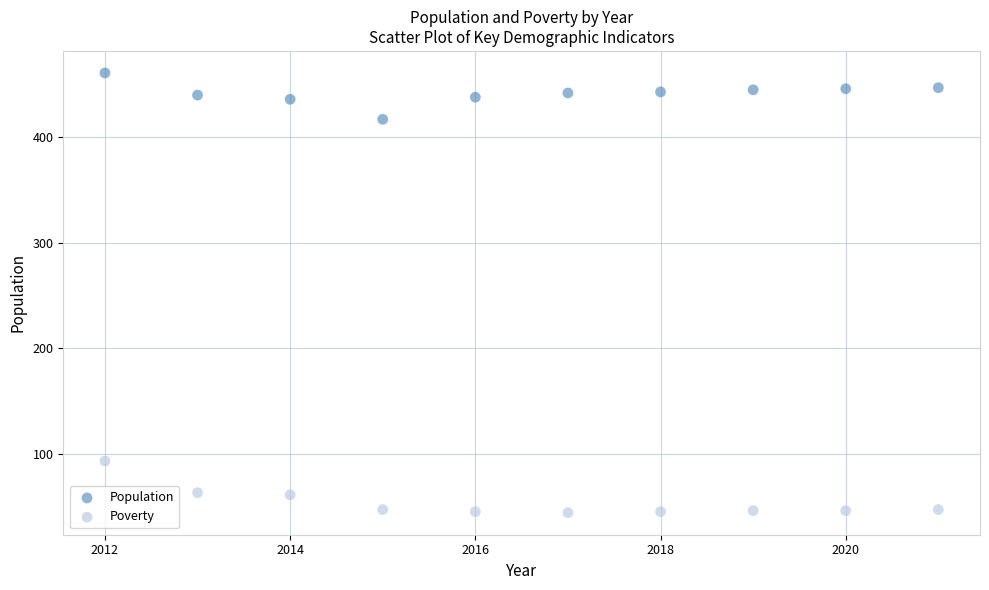

Across all series, what Y value is closest to 252?

93